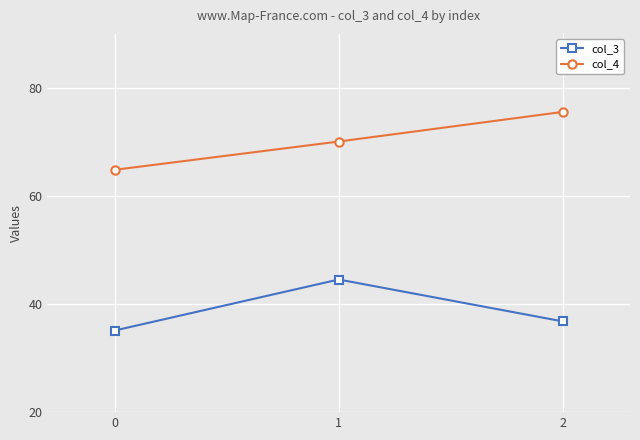

At 2, list the series in order from smallest to largest.

col_3, col_4